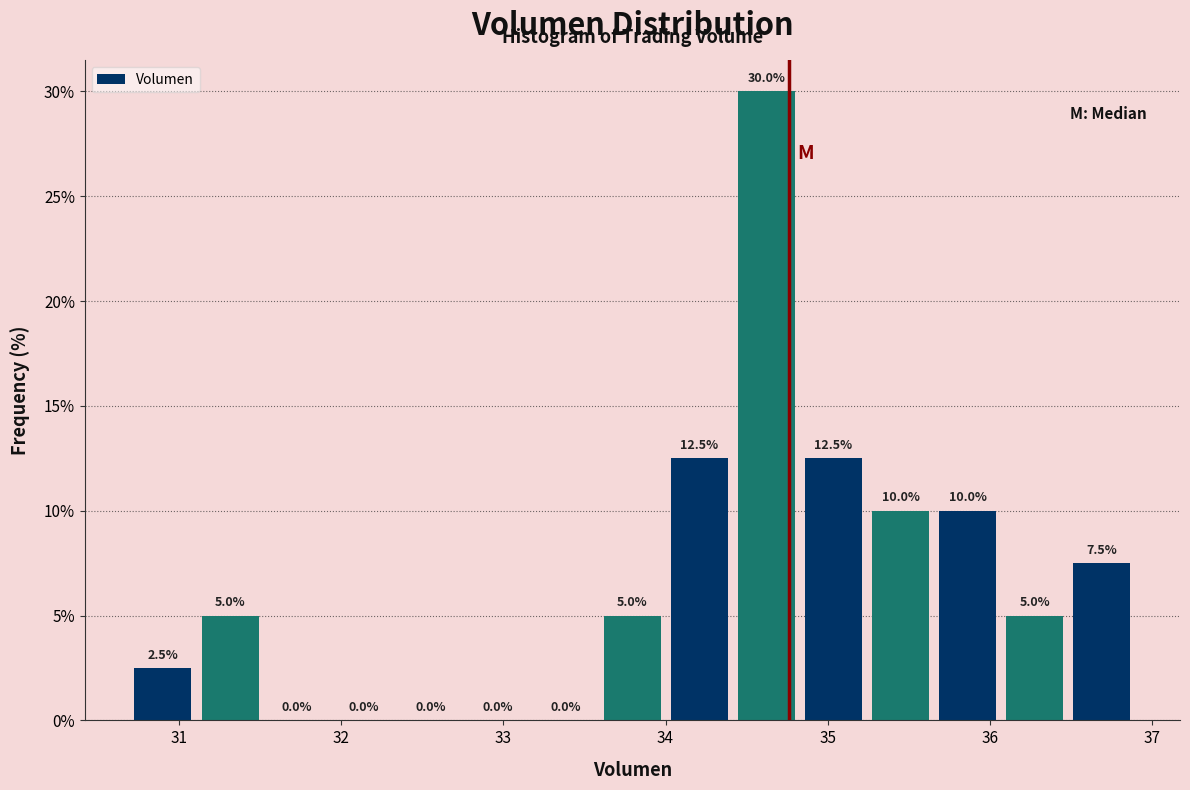

Reading left to right, transcribe this chart: for each bar, give the range it covers on the x-axis and its height. The bar edges are not printed on the chart, so give them approximately, as read against the axis.

30.7 to 31.1: 2.5
31.1 to 31.5: 5.0
31.5 to 31.9: 0.0
31.9 to 32.3: 0.0
32.3 to 32.8: 0.0
32.8 to 33.2: 0.0
33.2 to 33.6: 0.0
33.6 to 34.0: 5.0
34.0 to 34.4: 12.5
34.4 to 34.8: 30.0
34.8 to 35.2: 12.5
35.2 to 35.7: 10.0
35.7 to 36.1: 10.0
36.1 to 36.5: 5.0
36.5 to 36.9: 7.5